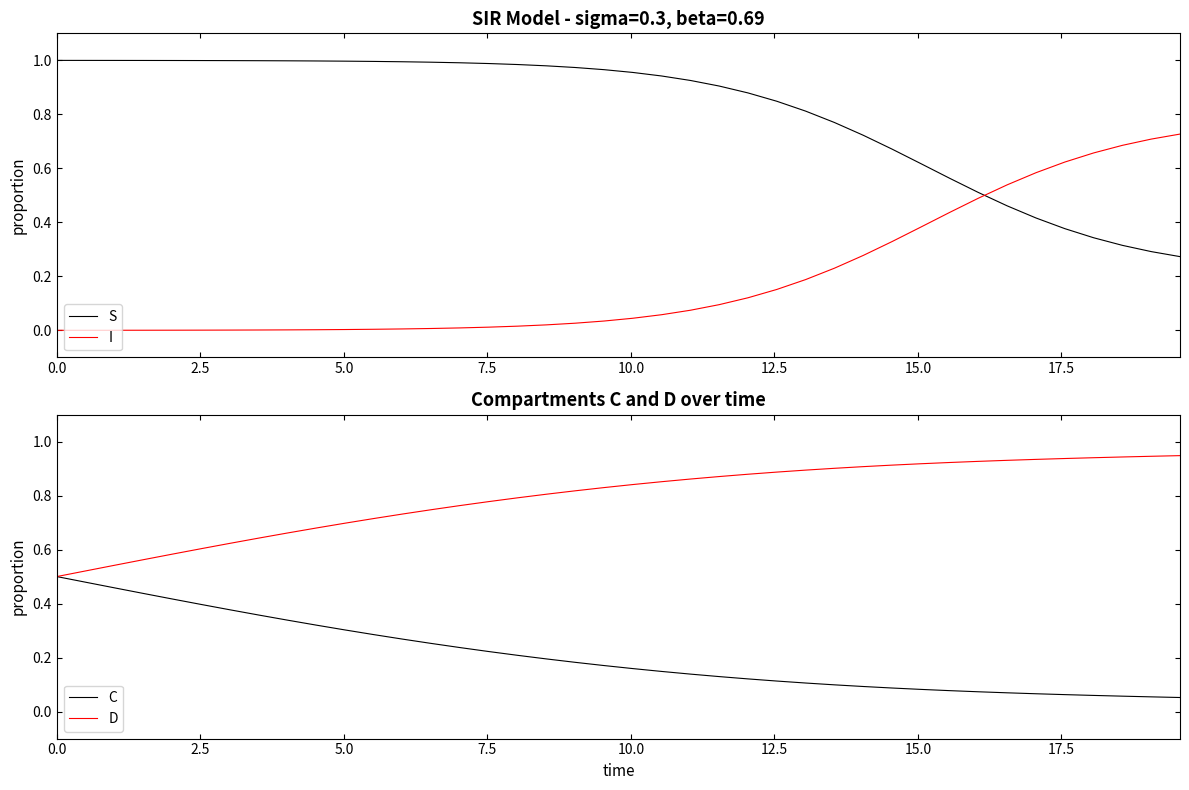

How many intersections are there between S and I?

1